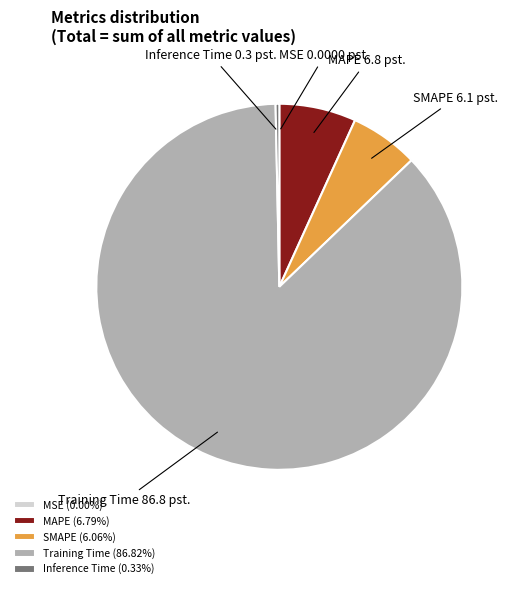

Does any single category account for the majority?

Yes